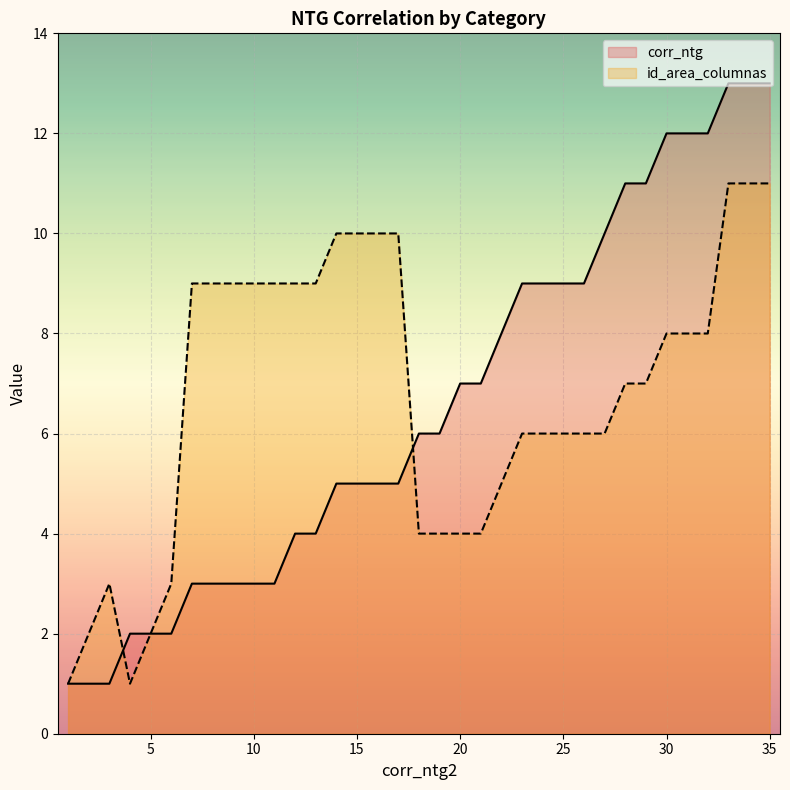

At how many categories does at least one series exceed 4?

29